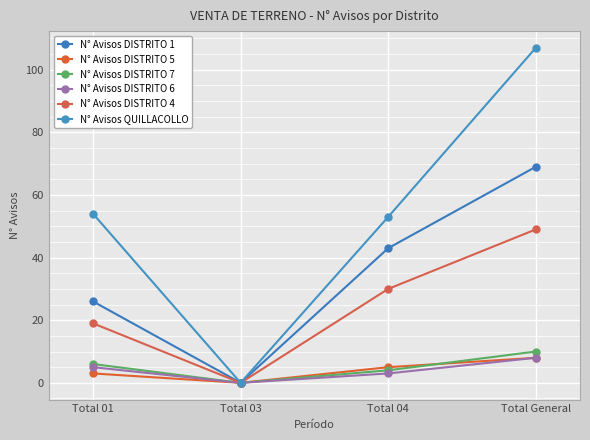

Between Total 04 and Total 01, which is larger?

Total 04